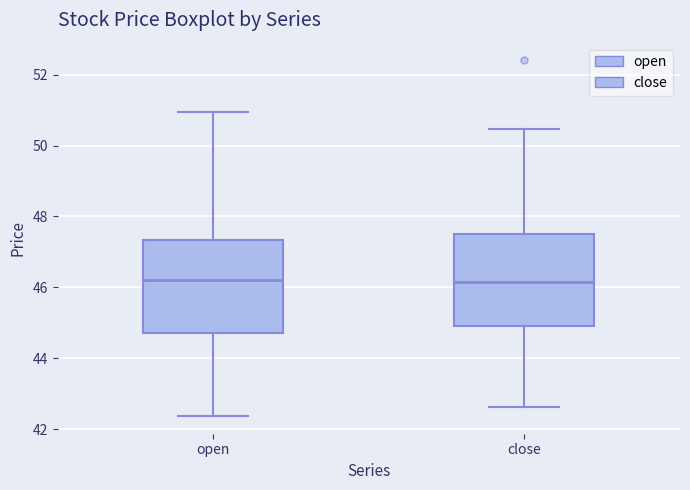

Where does the upper whisker of the box for close end on the y-axis? The values are not printed on the chart, so give them approximately, as read against the axis.

50.4